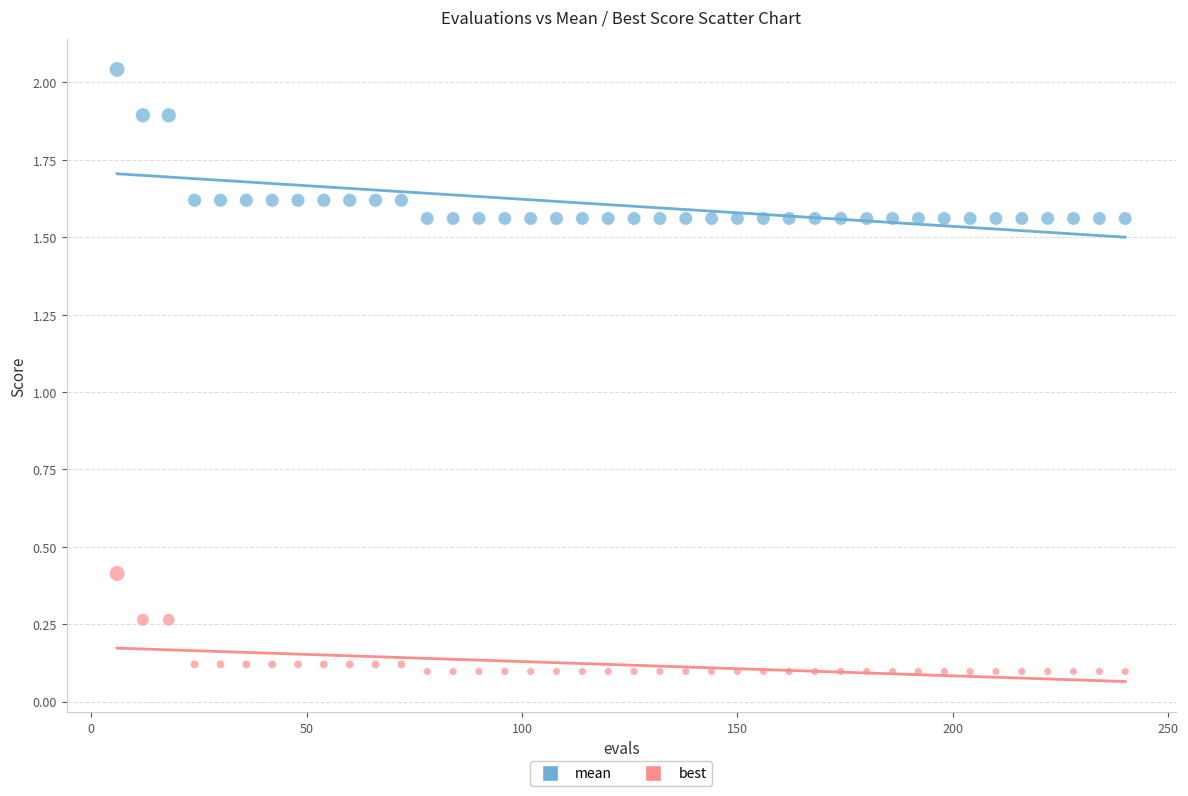

Across all data points, what is the range of X values (max minus min)?

234.0